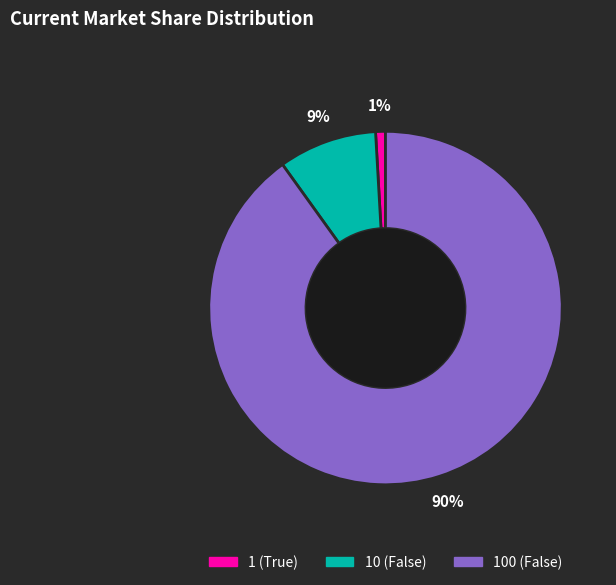

Count the number of slices in the pie.

3